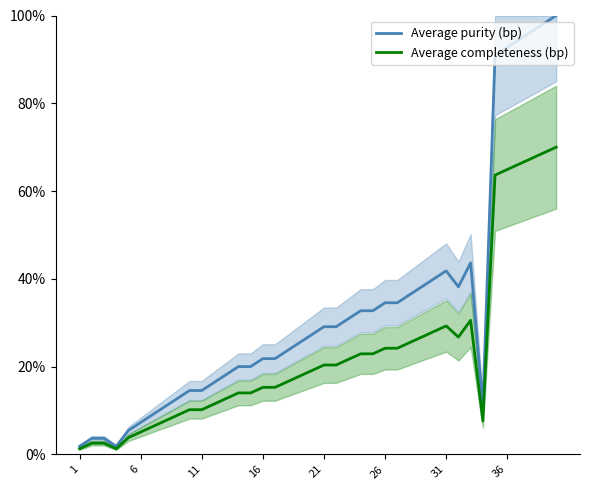

How many categories are shown in the chart?

40